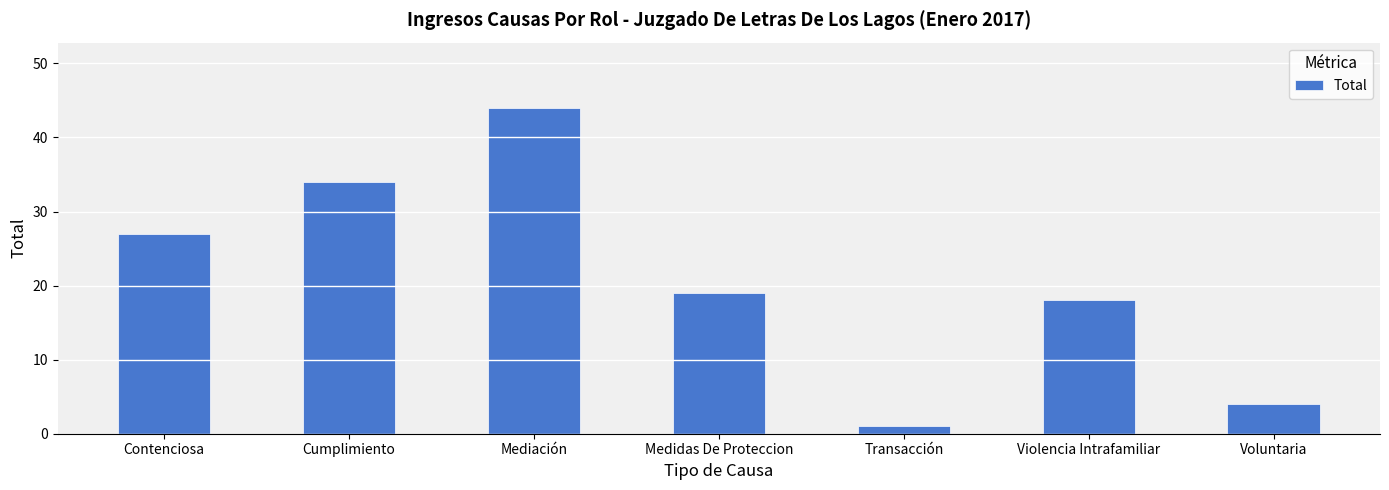

True or false: the data shows 4 at Voluntaria.

True